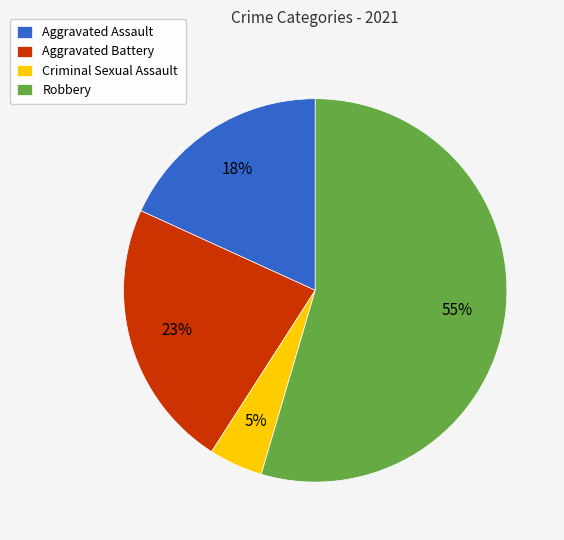

To the nearest percent, what is the average slice percentage?

25%